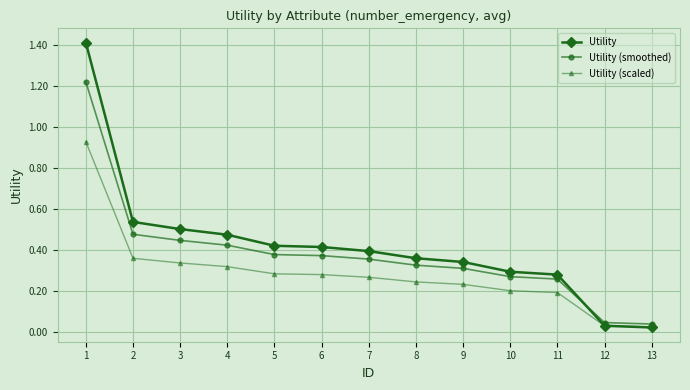

List the series in order of their peak value, lowest first.

Utility (scaled), Utility (smoothed), Utility